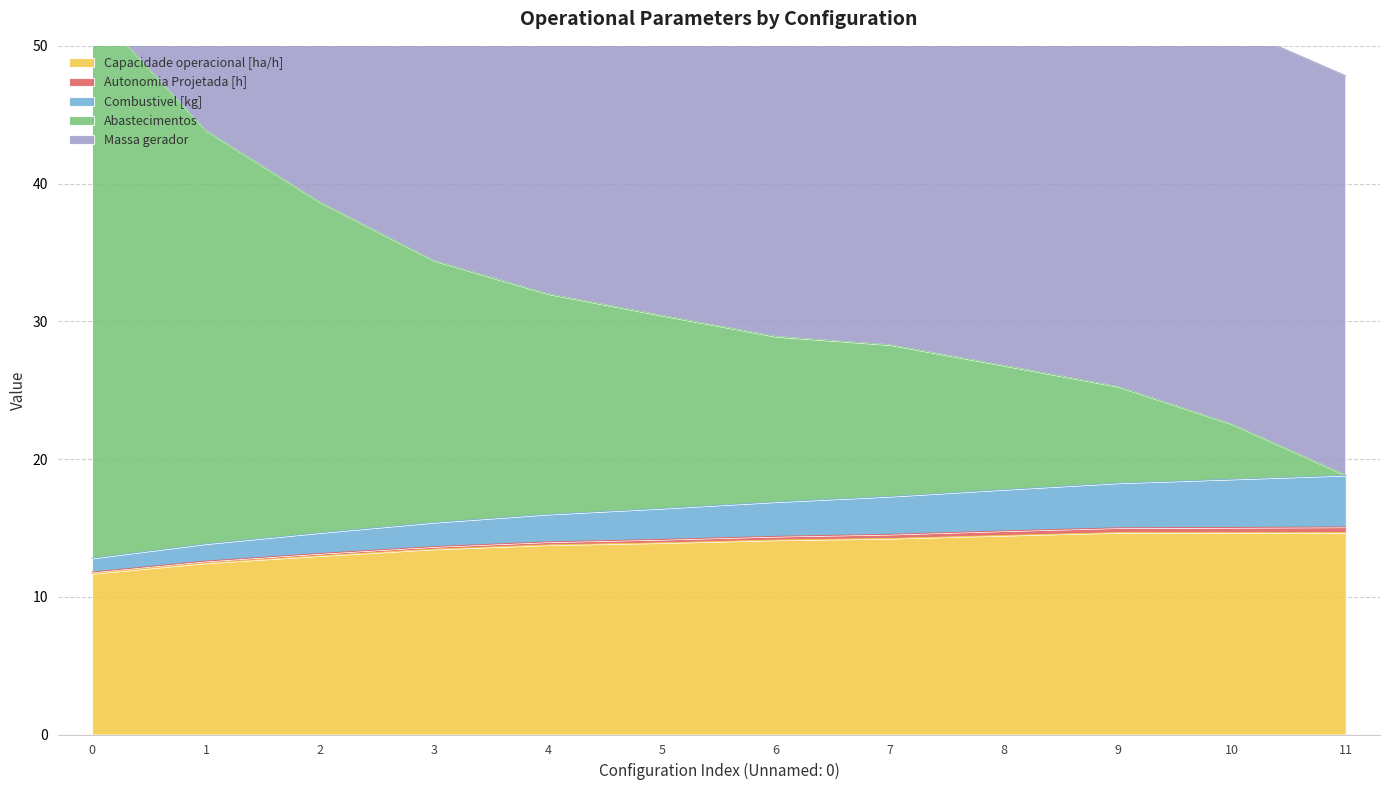

Does the chart display data point markers on the line(s)?

No